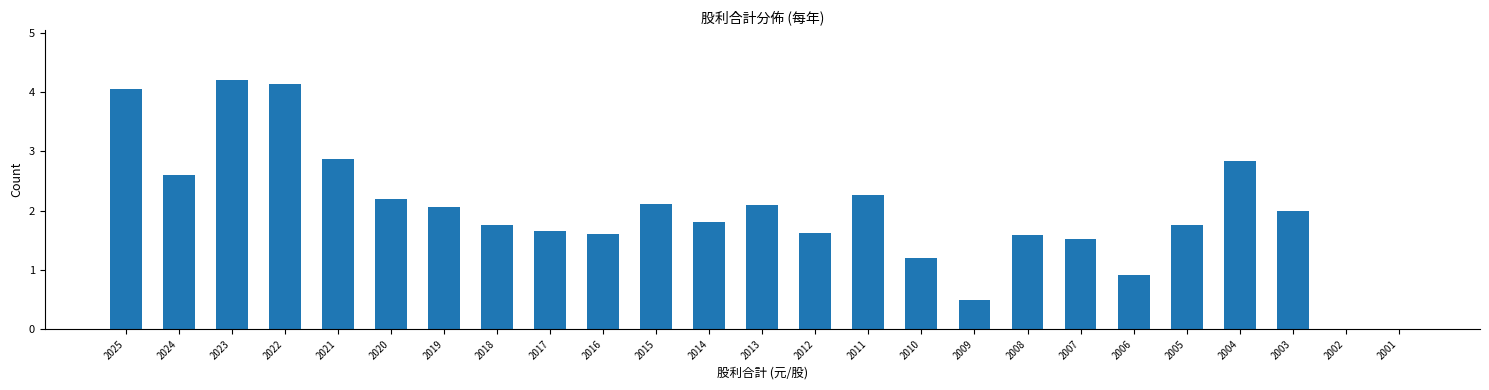

Reading left to right, transcribe all the data shown in this chart.

2025=4.0	2024=2.6	2023=4.2	2022=4.1	2021=2.9	2020=2.2	2019=2.1	2018=1.8	2017=1.6	2016=1.6	2015=2.1	2014=1.8	2013=2.1	2012=1.6	2011=2.3	2010=1.2	2009=0.5	2008=1.6	2007=1.5	2006=0.9	2005=1.8	2004=2.8	2003=2.0	2002=0.0	2001=0.0